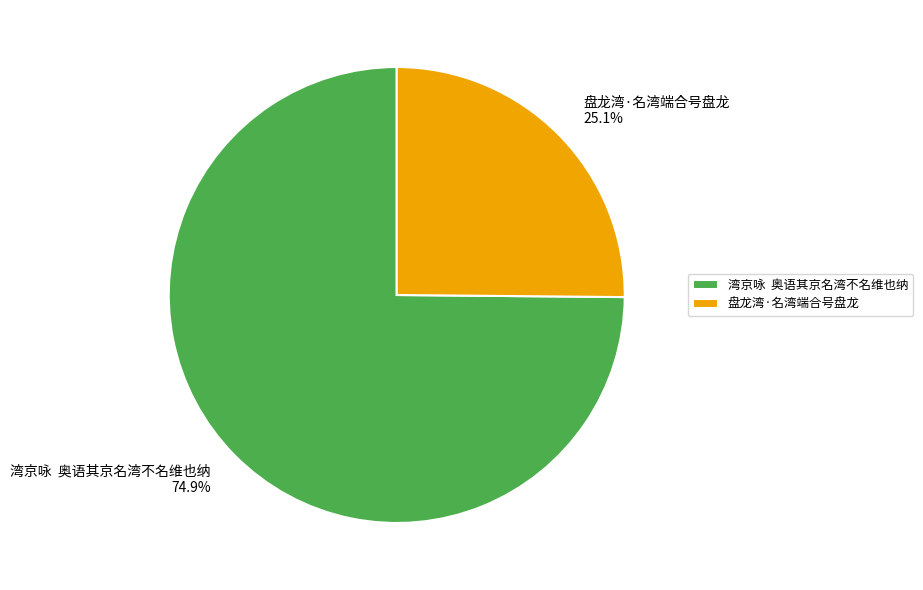

Combined, do 盘龙湾·名湾端合号盘龙 and 湾京咏 奥语其京名湾不名维也纳 account for over 50%?

Yes